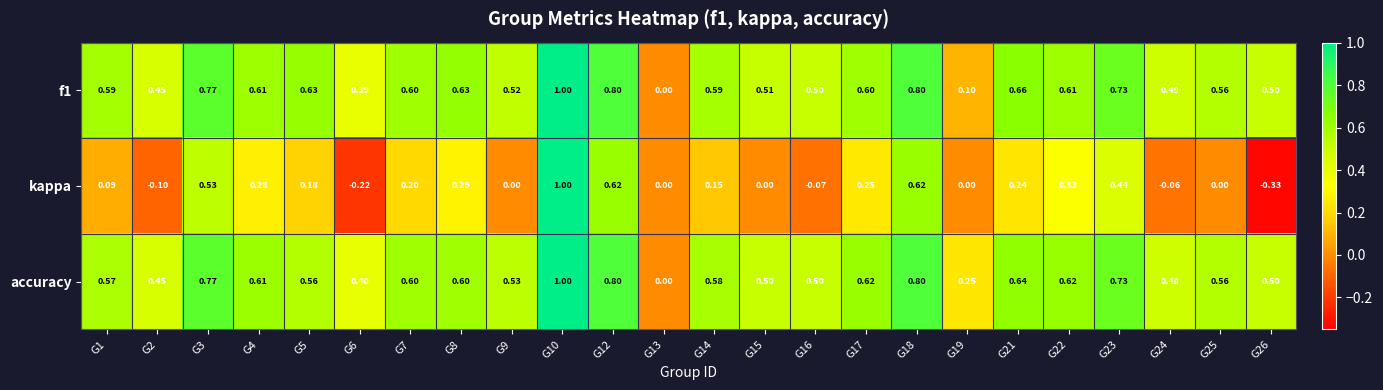

Which series has the largest total across all categories?

accuracy